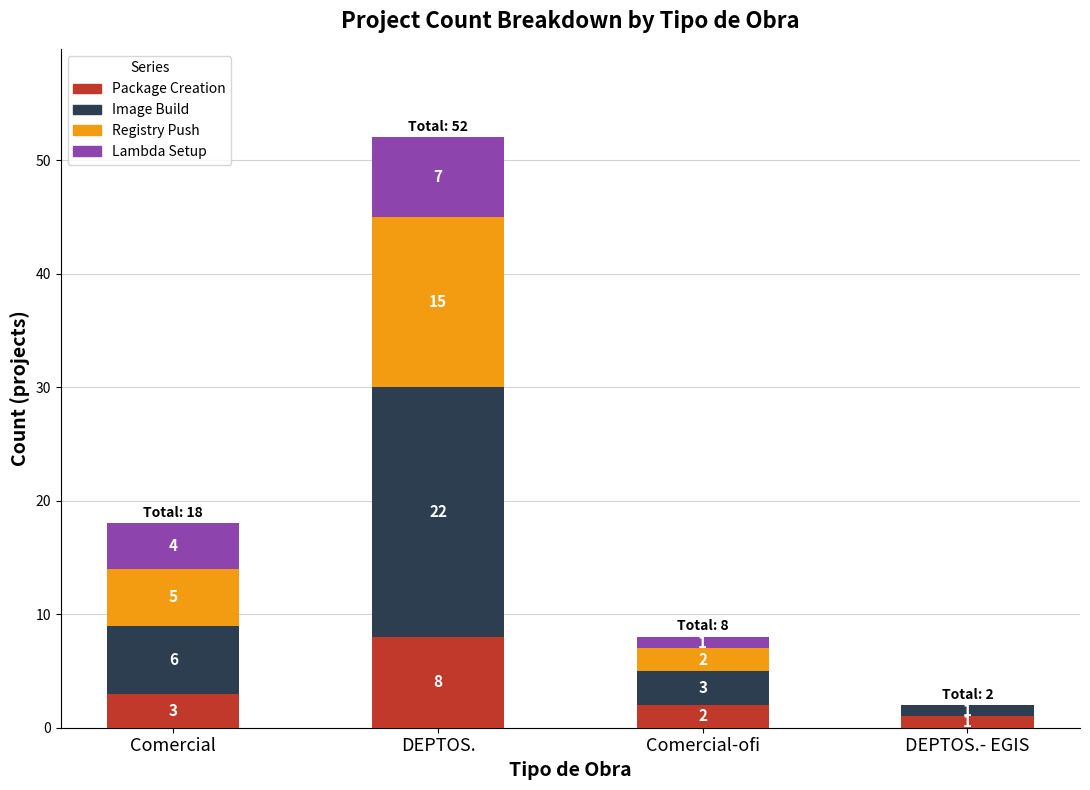

What is the total value across all series at Comercial?

18